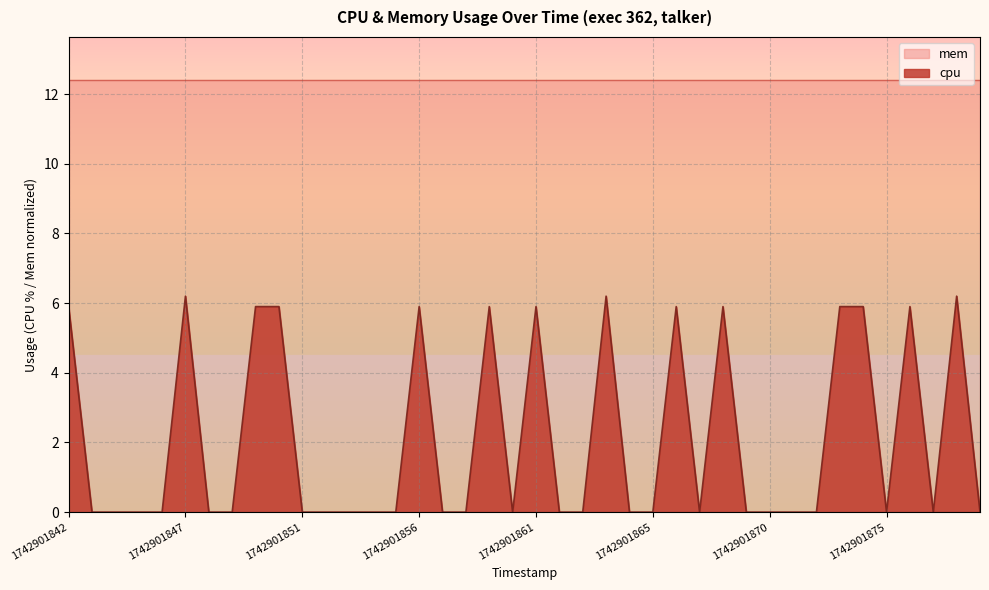

What is the sum of the values at 1742901863 and 1742901842?

5.9